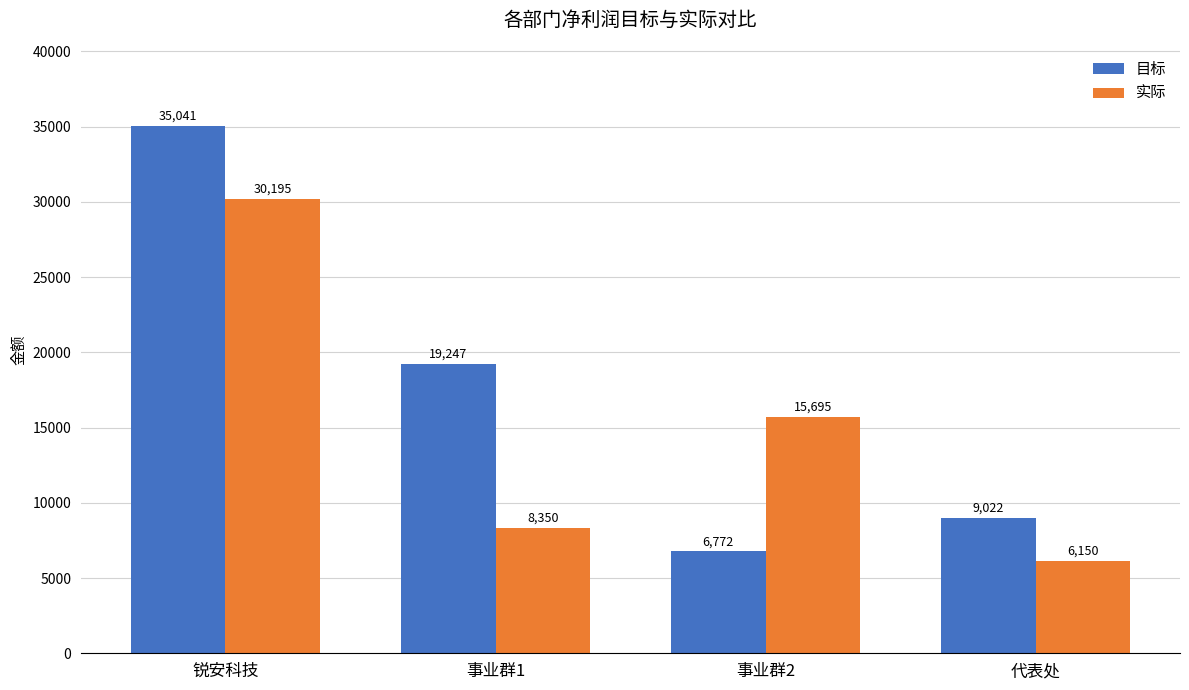

What position from the right is 代表处?

1